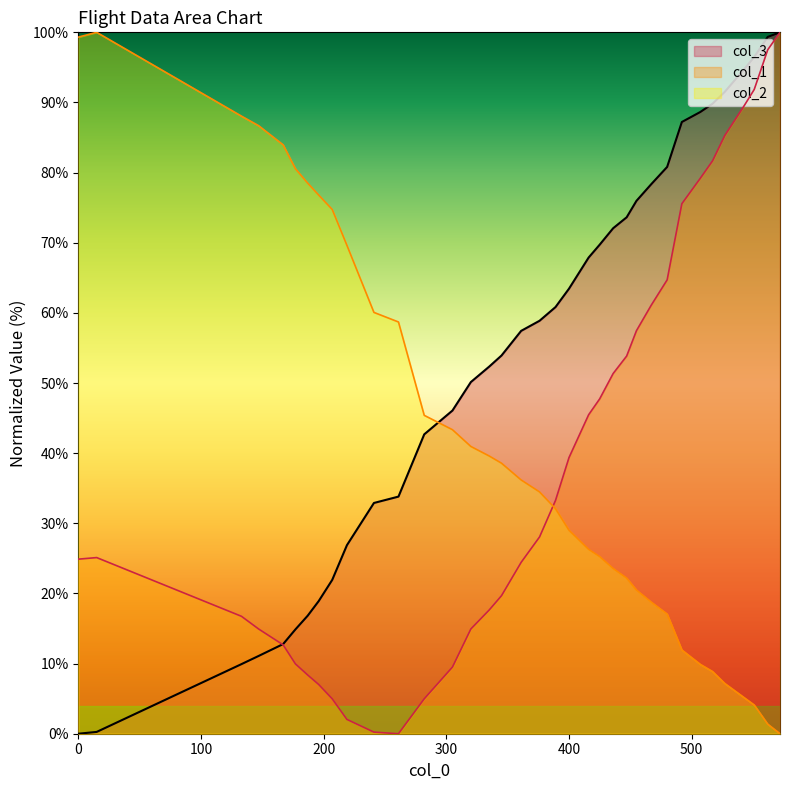

True or false: col_1 has more than 0 points higher than both neighbors.

True